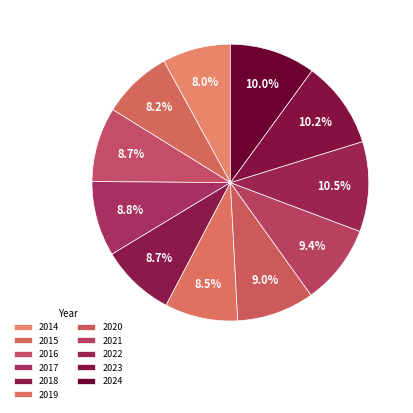

Which category has the biggest portion of the pie?

2022